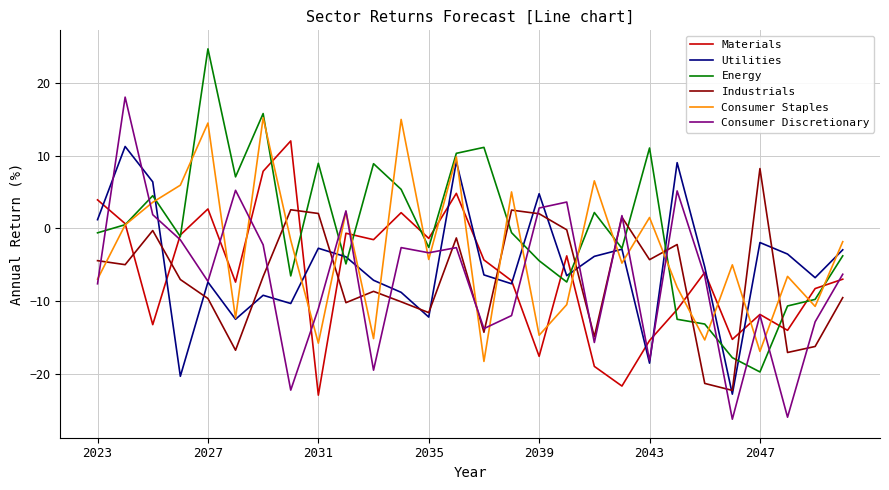

What is the lowest value of the Consumer Staples series?

-18.3